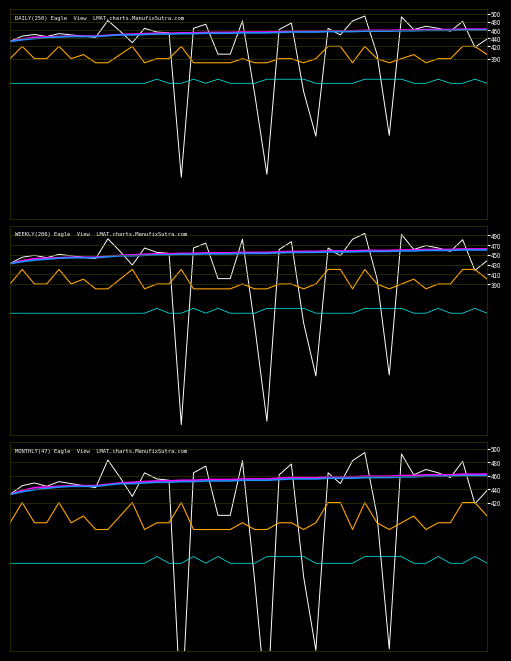

Does the chart have visible grid lines?

No